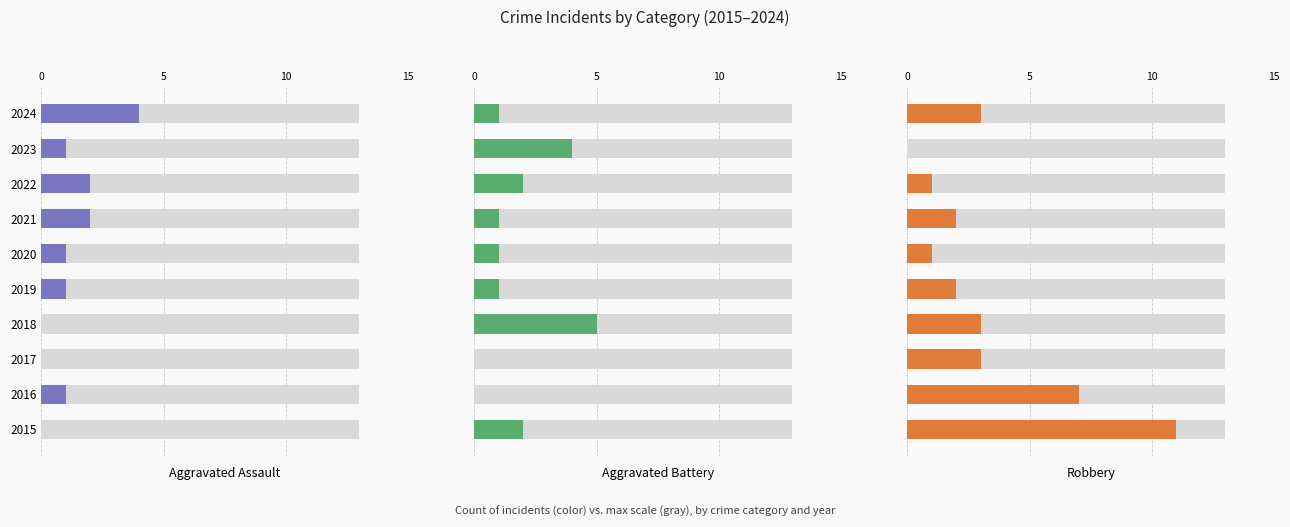

The Aggravated Battery series shows 2 at 2019. True or false?

False